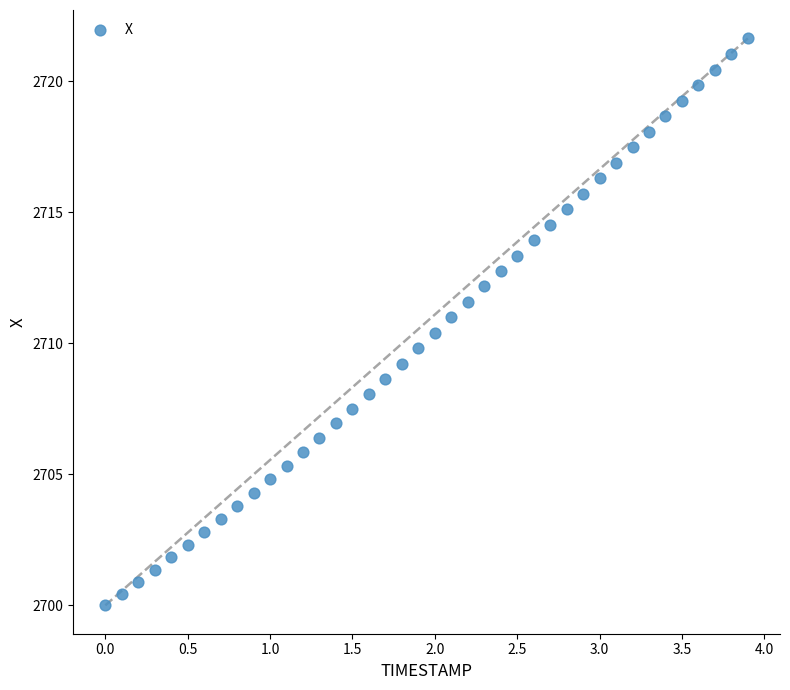

What is the range of Y values (max minus min)?

21.6